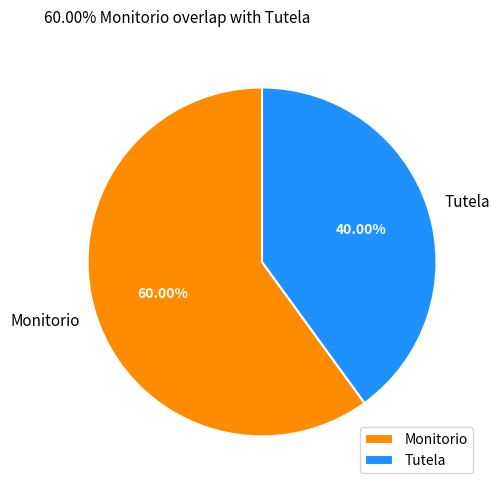

To the nearest percent, what is the difference between the Tutela and Monitorio slice percentages?

20%